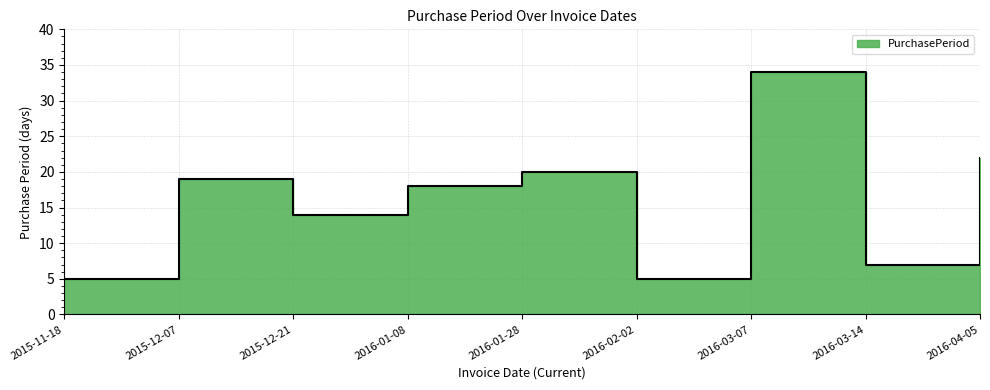

What is the change in value from 2015-11-18 to 2016-01-28?

+15